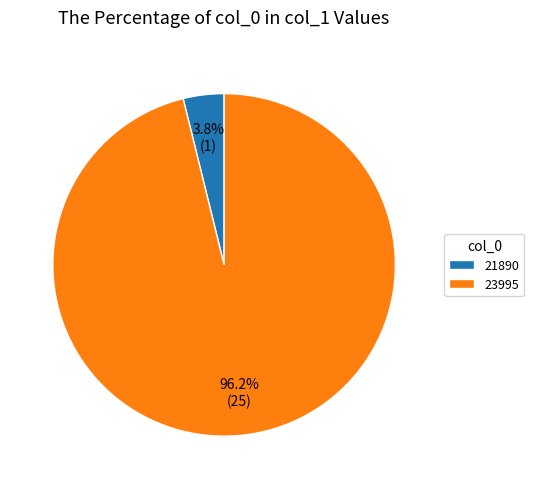

To the nearest percent, what is the combined percentage of 23995 and 21890?

100%